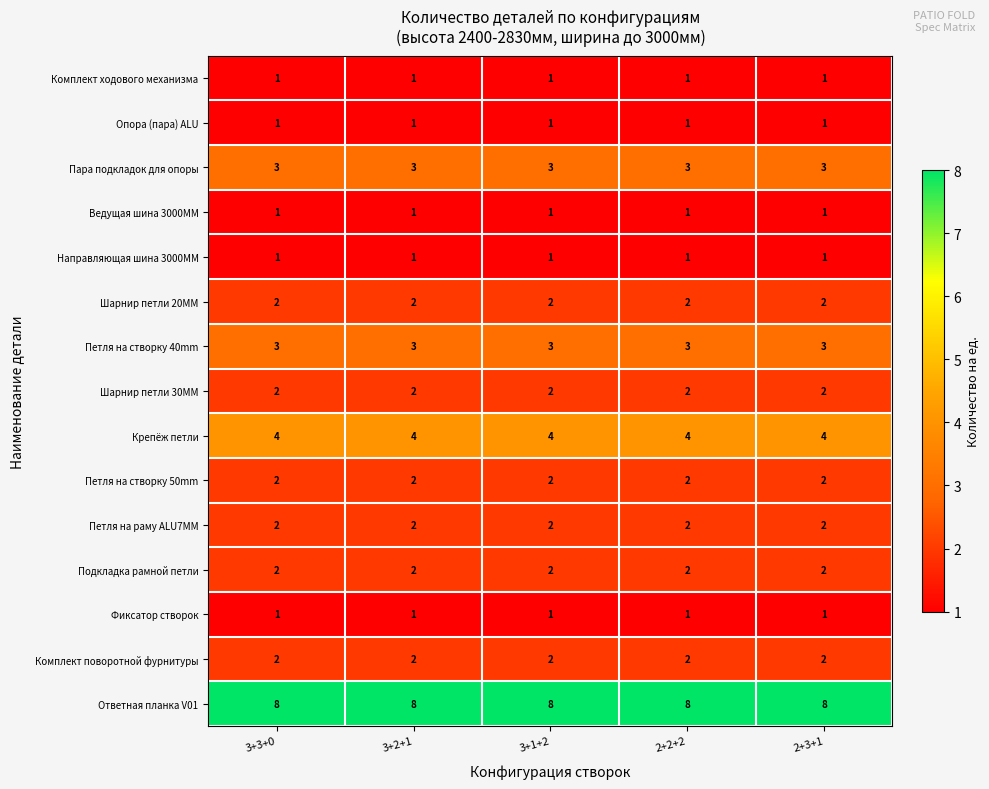

What is the lowest value of the Крепёж петли series?

4